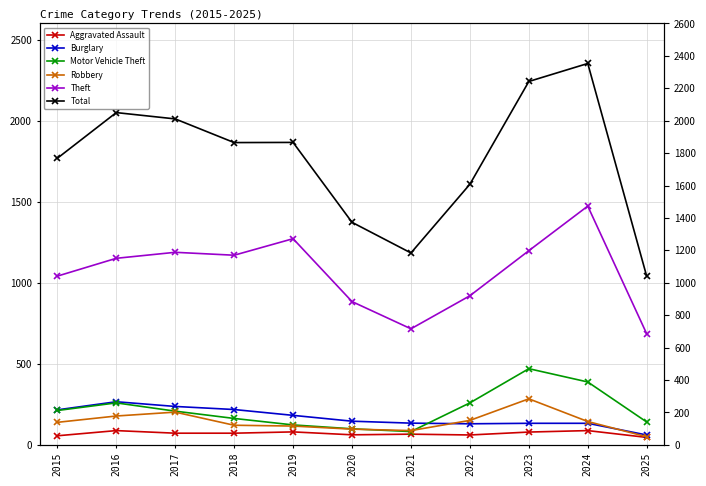

At which label is Motor Vehicle Theft closest to 276?

2016